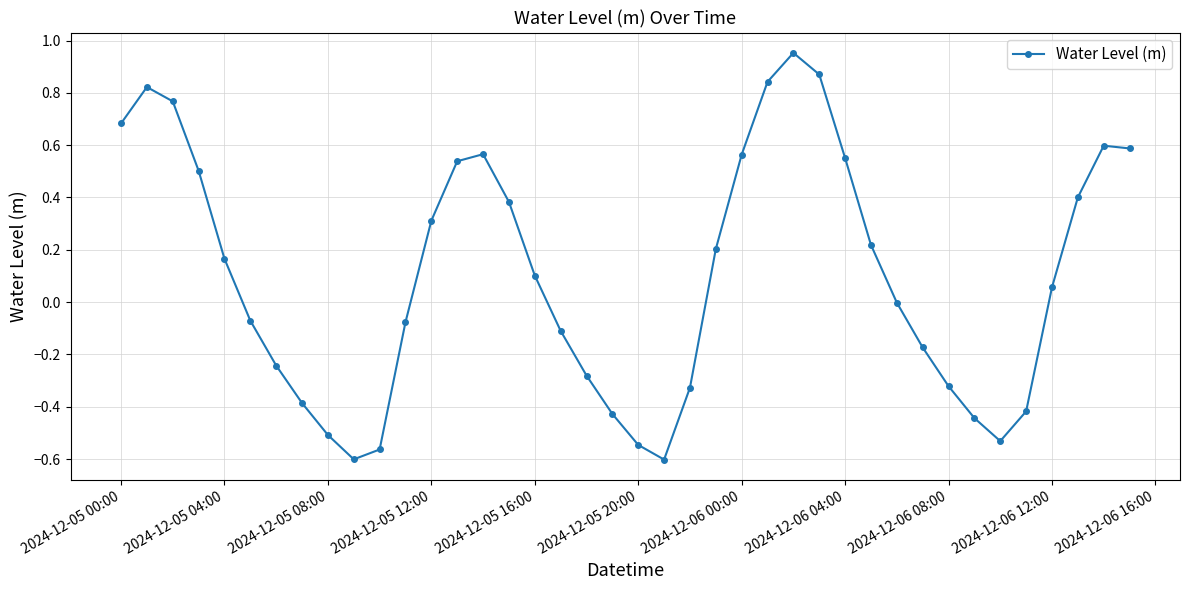

True or false: there are more than 0 points higher than both neighbors.

True